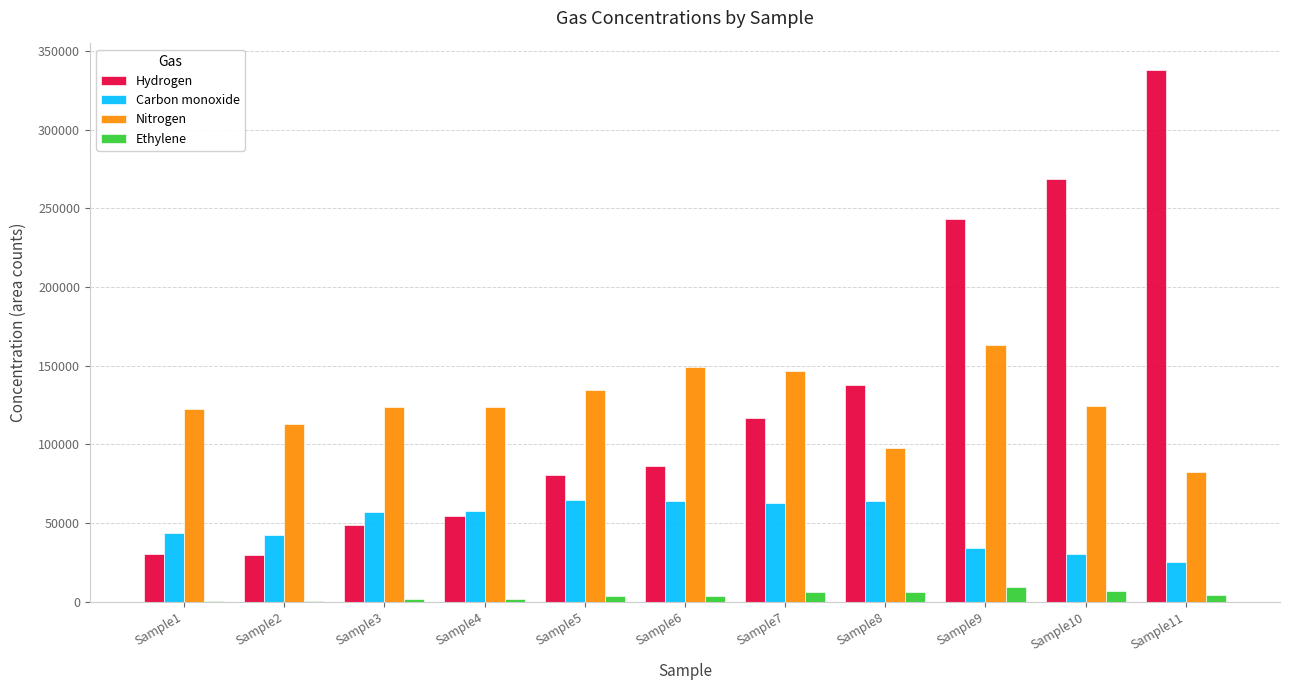

Between Sample8 and Sample10, which series saw the biggest shift?

Hydrogen